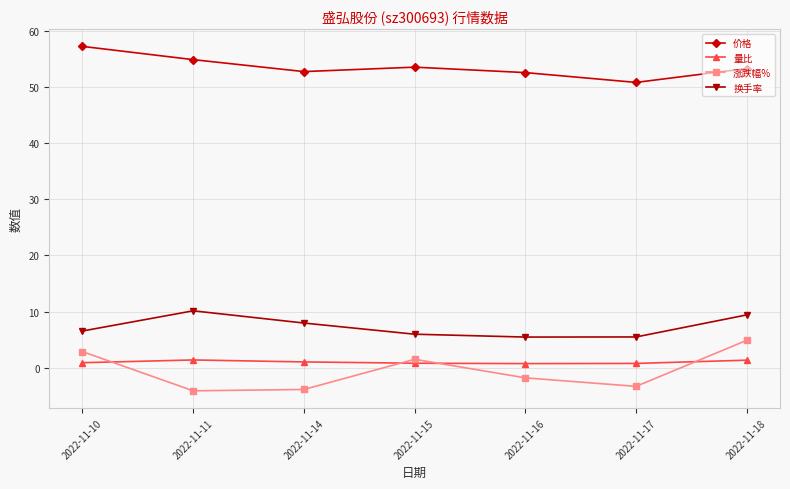

True or false: 换手率 has a value of 14.5 at 2022-11-11.

False